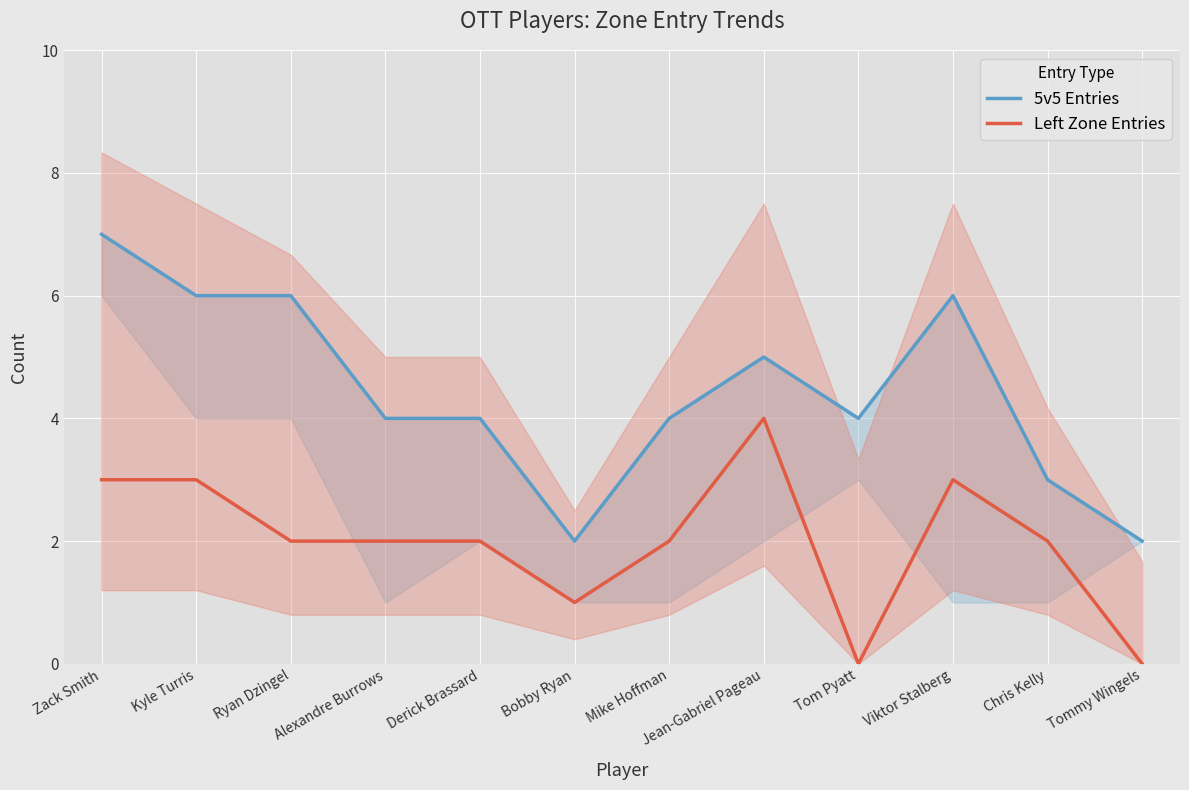

True or false: 5v5 Entries and Left Zone Entries intersect in this chart.

False